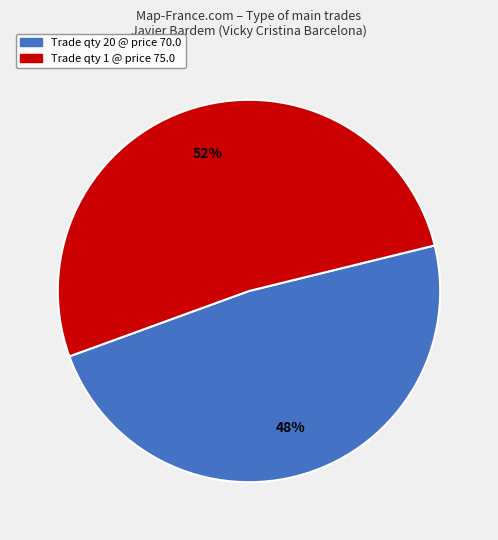

Rank the categories by value from highest to lowest.

Trade qty 1 @ price 75.0, Trade qty 20 @ price 70.0